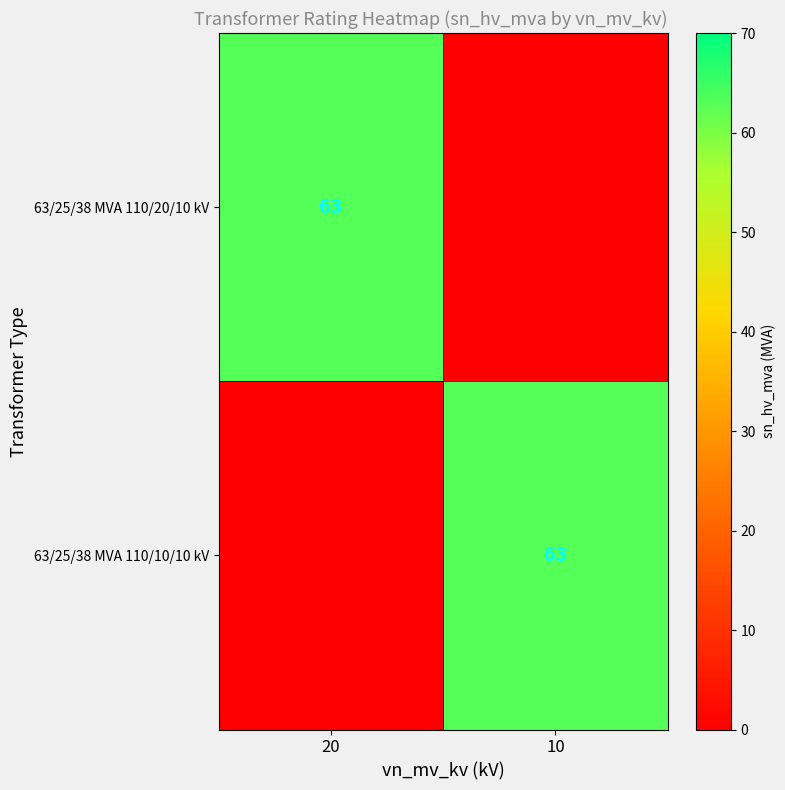

The value of 63/25/38 MVA 110/10/10 kV at 10 is 103. True or false?

False